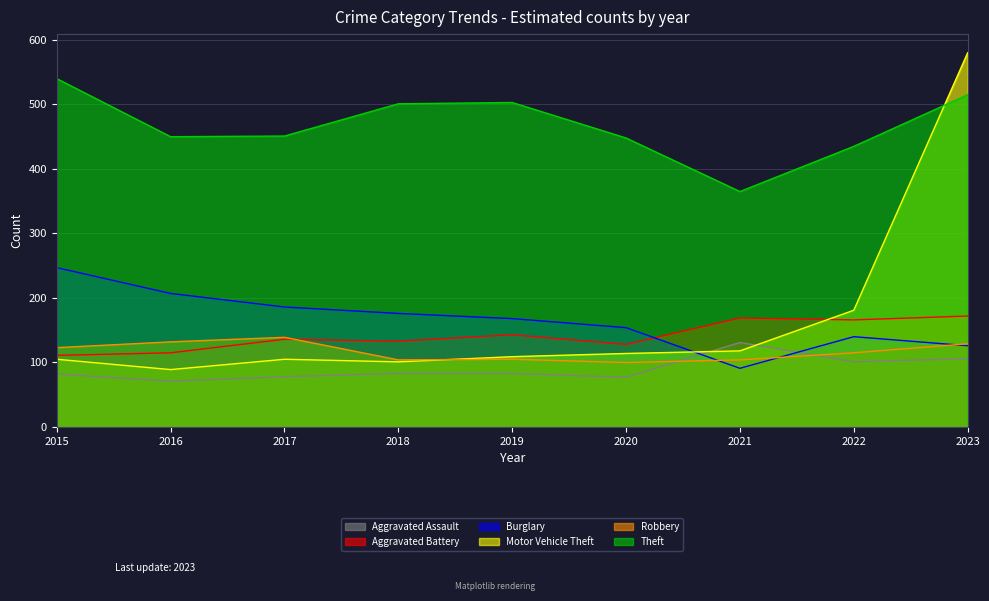

Rank the series at 2021 from highest to lowest value.

Theft, Aggravated Battery, Aggravated Assault, Motor Vehicle Theft, Robbery, Burglary